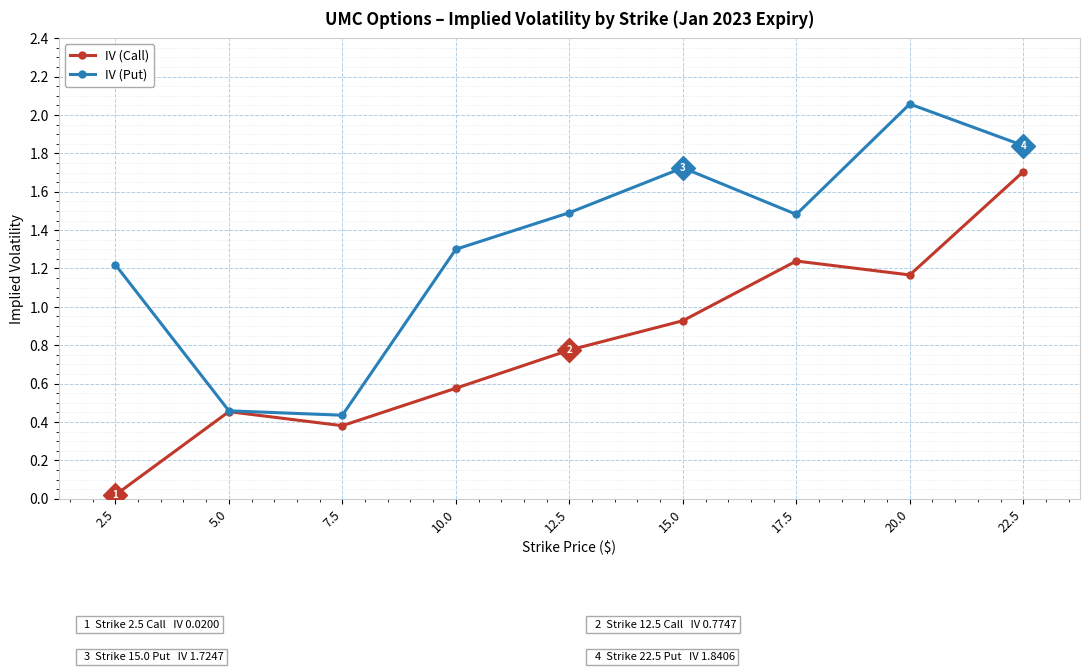

Where is the first local maximum for IV (Put)?

15.0